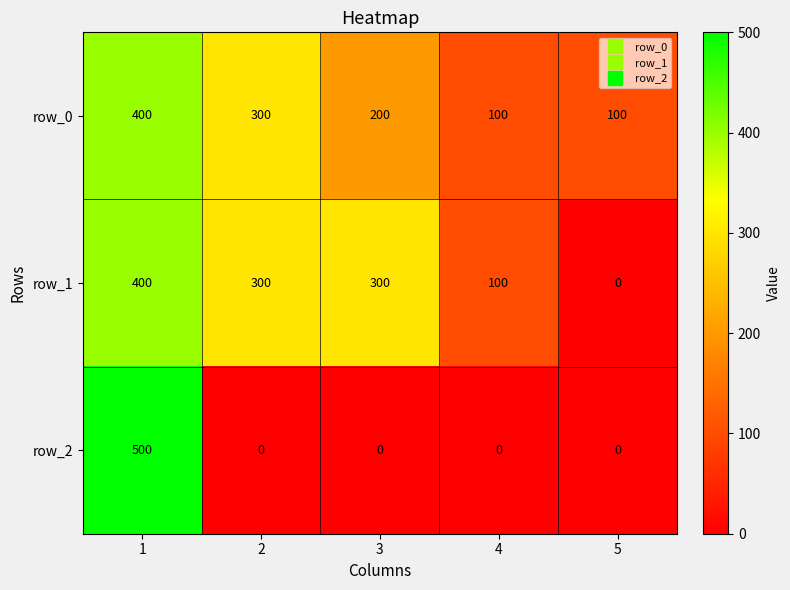

What is the highest value of the row_2 series?

500